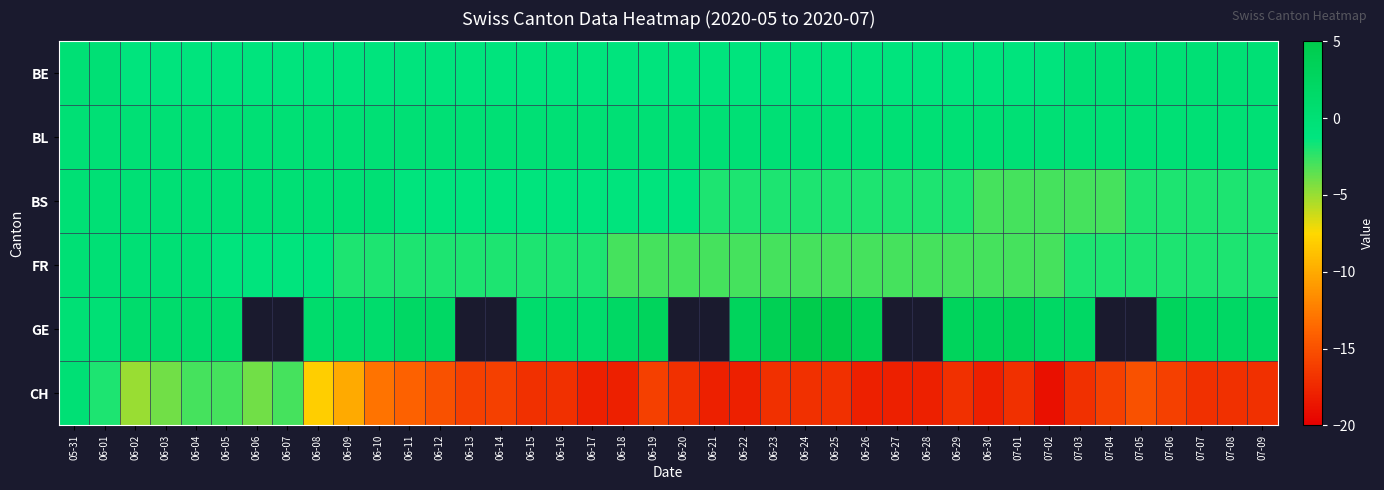

How many values in the BS series exceed -1?

11